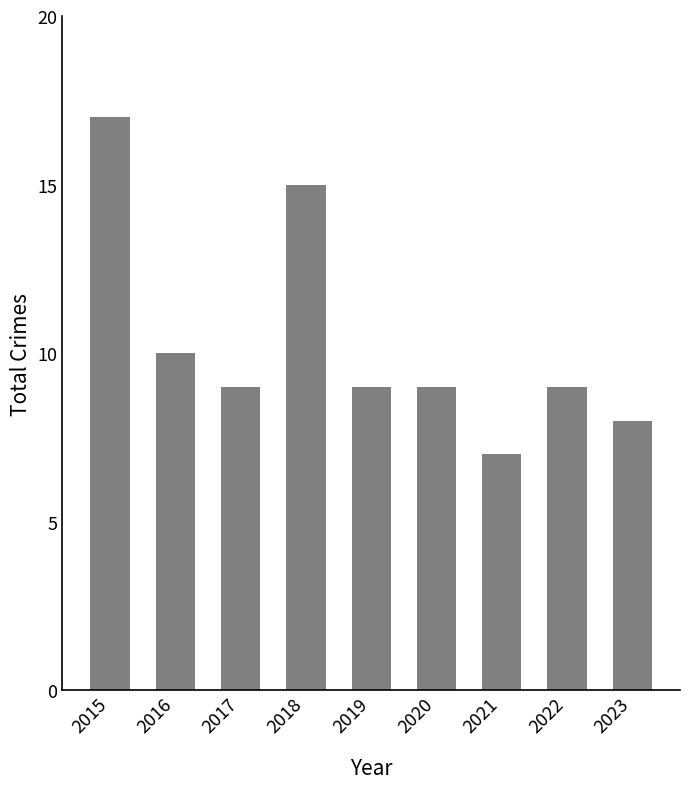

Read the value at 2023, to the nearest 10.

10